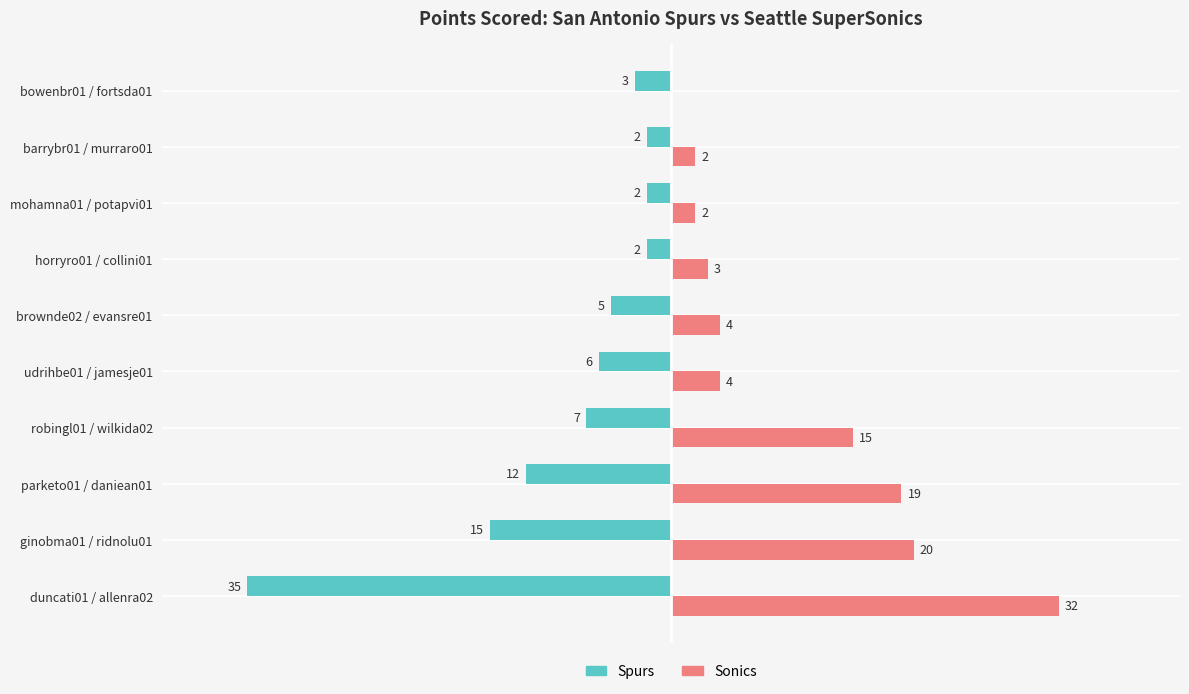

At which category is the sum across all series the highest?

robingl01 / wilkida02